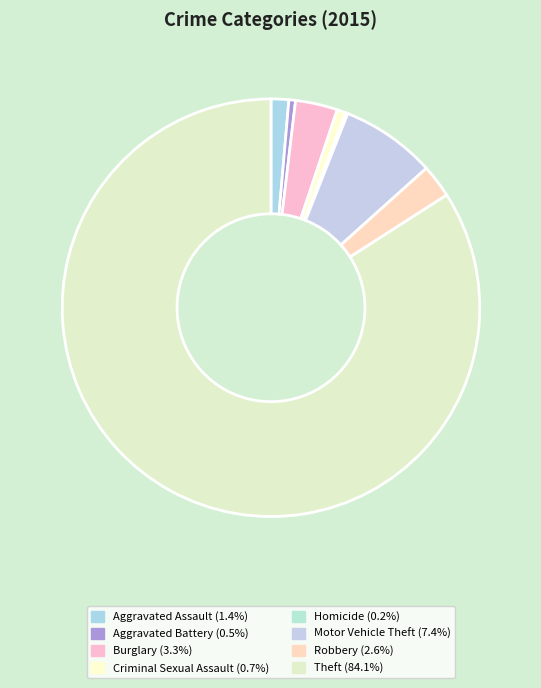

What is the total percentage of Robbery and Motor Vehicle Theft?

9.9%